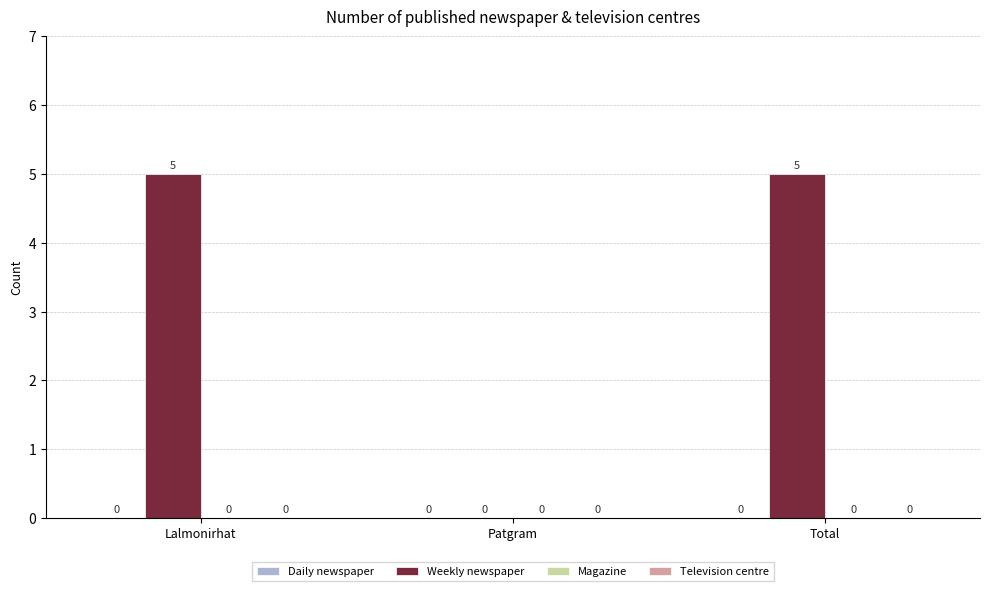

Where is the data nearest to the value 2?

Patgram